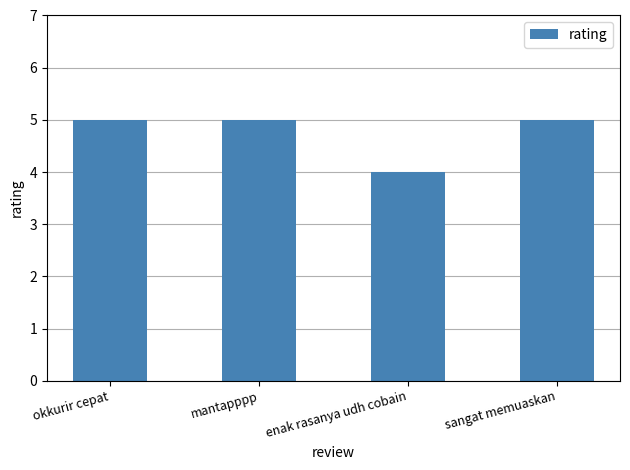

What is the change in value from enak rasanya udh cobain to sangat memuaskan?

+1